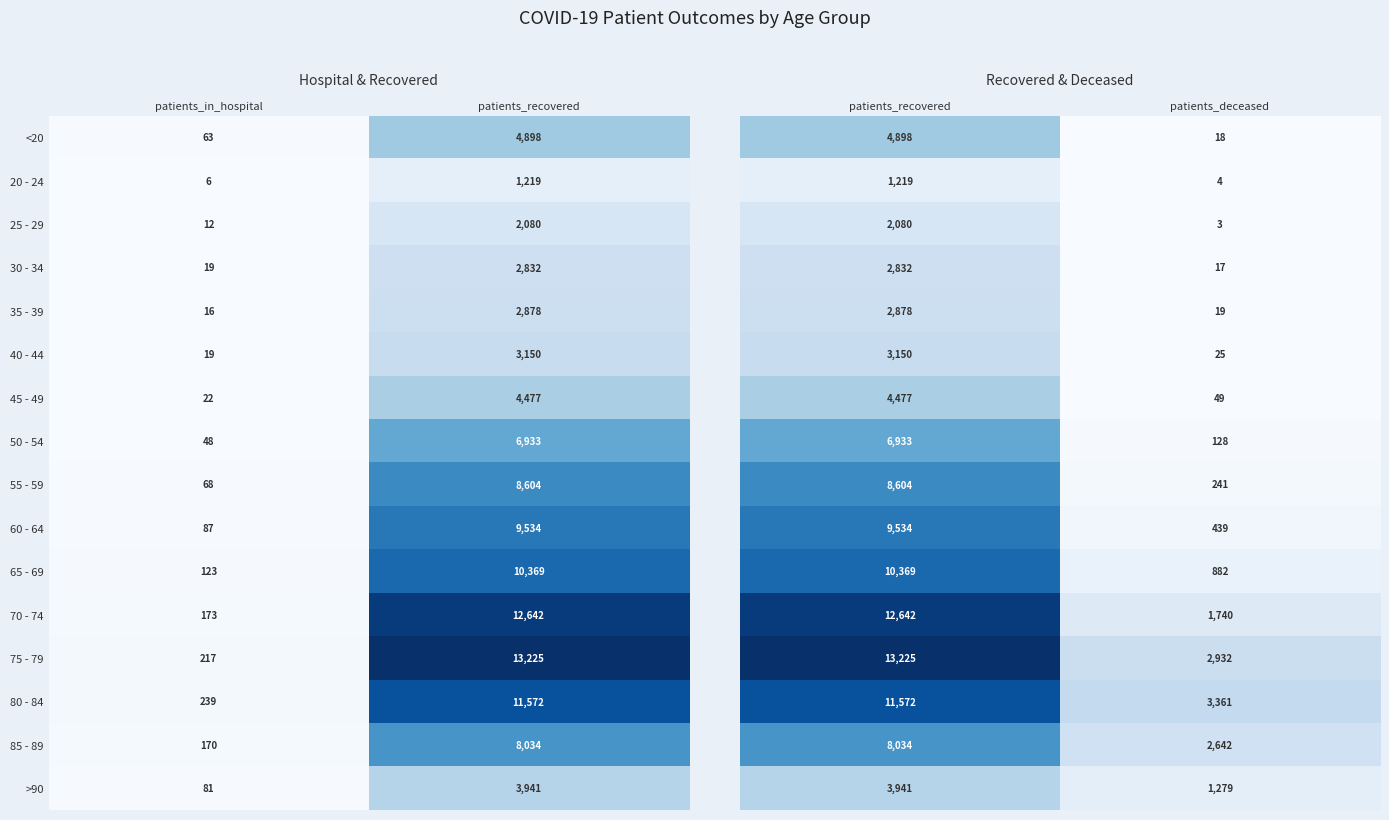

True or false: 35 - 39 has a value of 4 at patients_in_hospital.

False